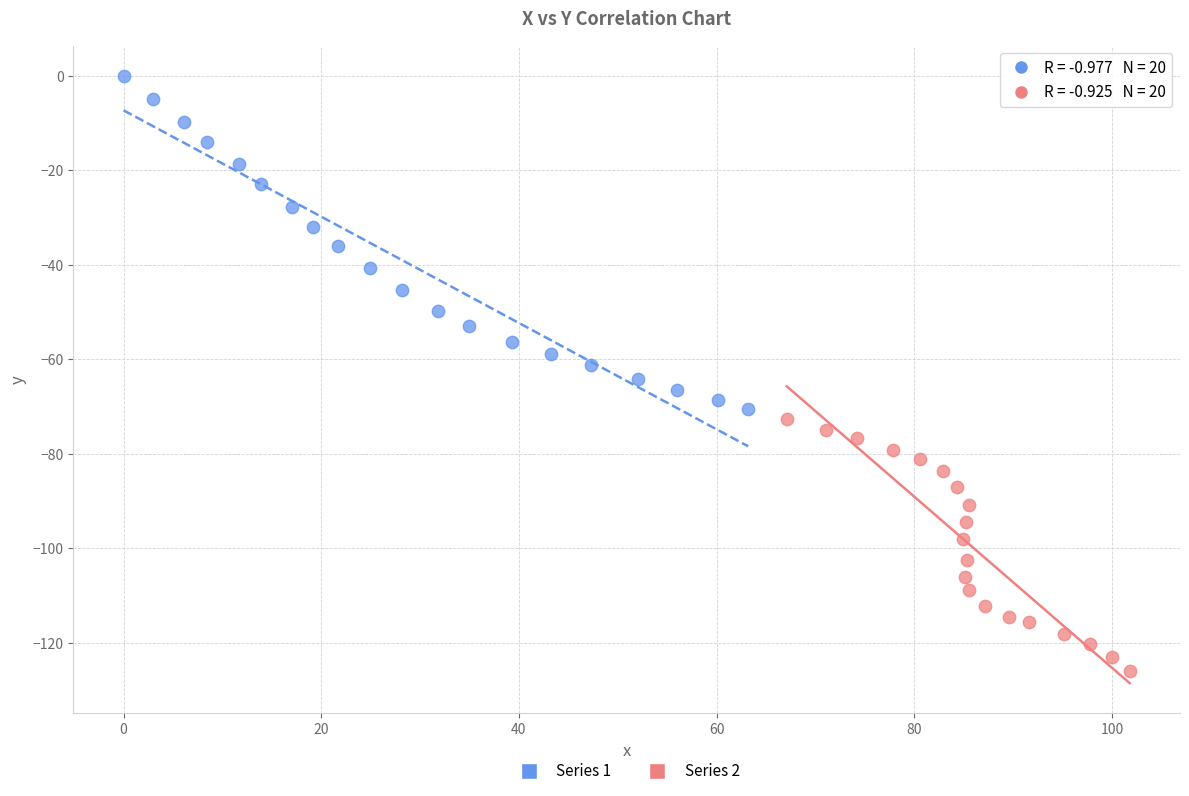

Which series reaches the maximum Y coordinate?

Series 1